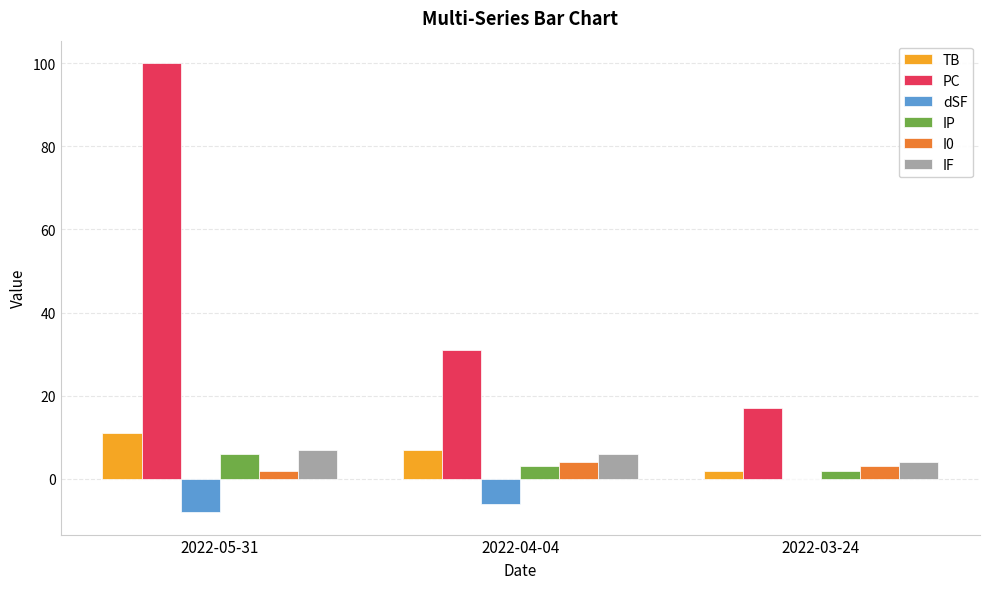

Reading left to right, what are all the values shown in this chart?

TB: 2022-05-31=11	2022-04-04=7	2022-03-24=2
PC: 2022-05-31=100	2022-04-04=31	2022-03-24=17
dSF: 2022-05-31=-8	2022-04-04=-6	2022-03-24=0
IP: 2022-05-31=6	2022-04-04=3	2022-03-24=2
I0: 2022-05-31=2	2022-04-04=4	2022-03-24=3
IF: 2022-05-31=7	2022-04-04=6	2022-03-24=4